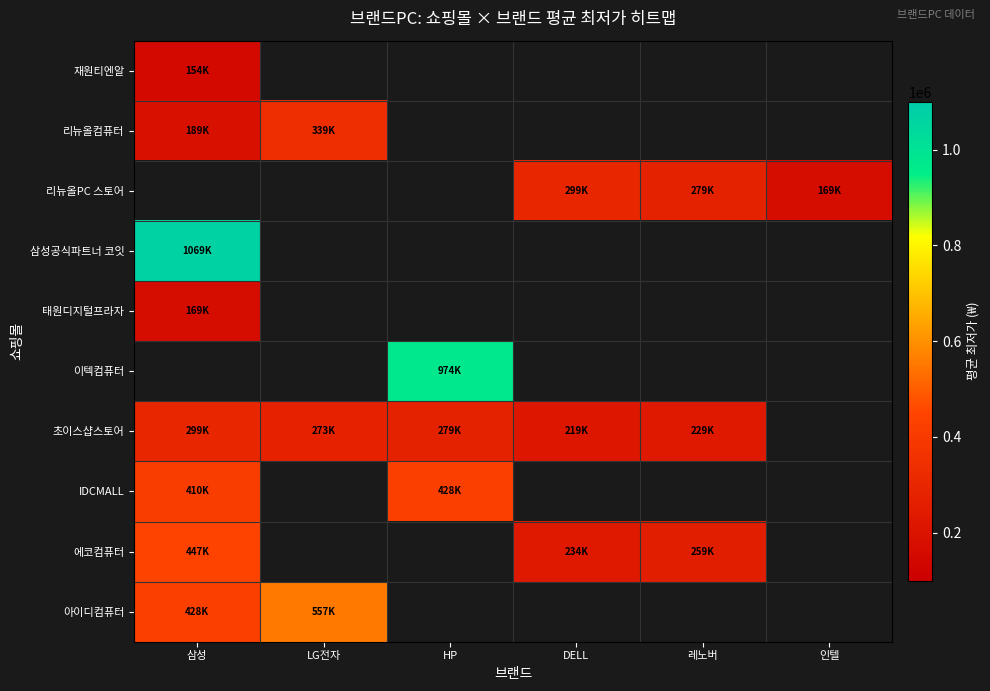

What is the difference between the maximum and minimum values in the 초이스샵스토어 series?

80000.0